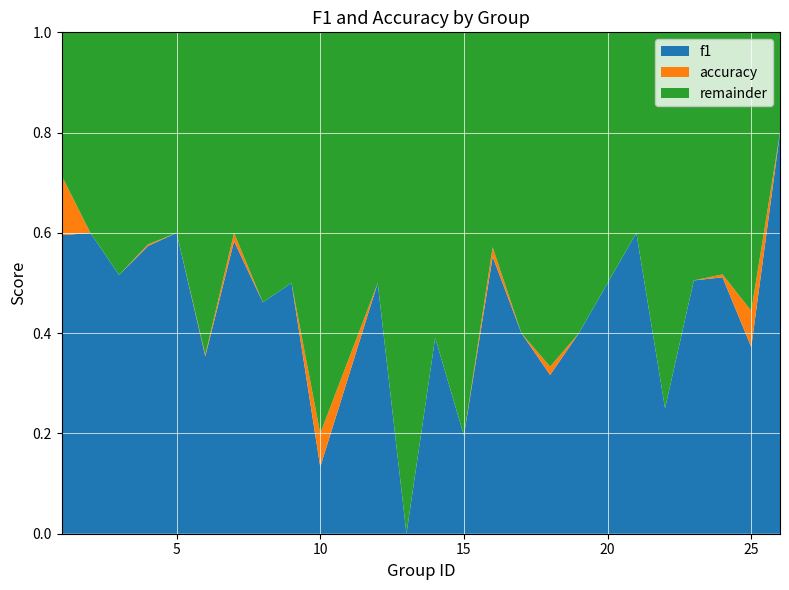

What is the total value across all series at 5?

1.0